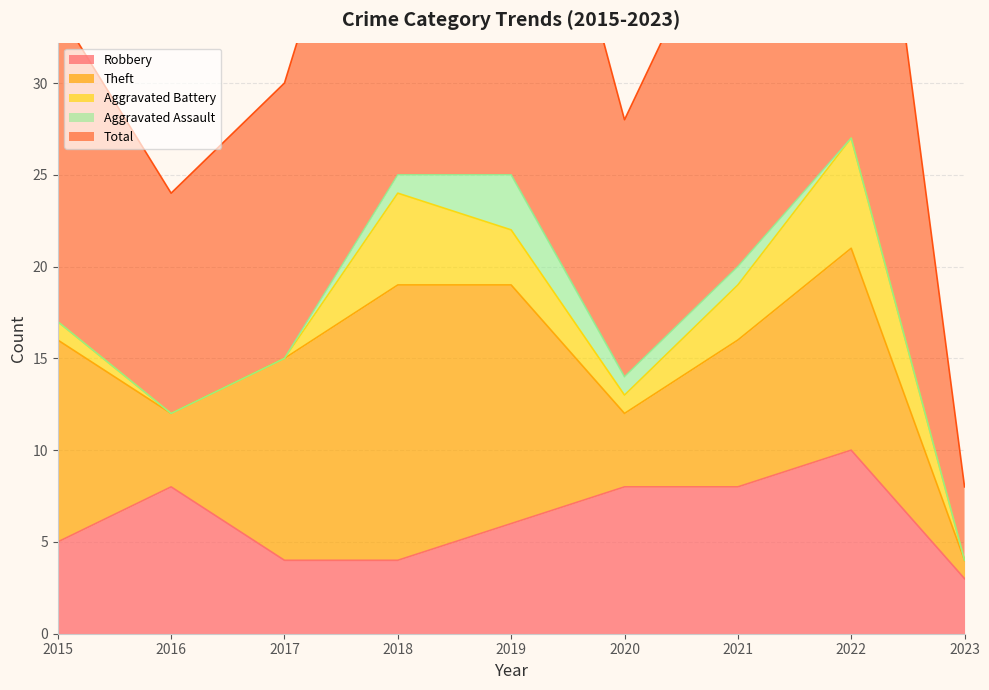

True or false: Aggravated Battery has a value of 3 at 2018.

False